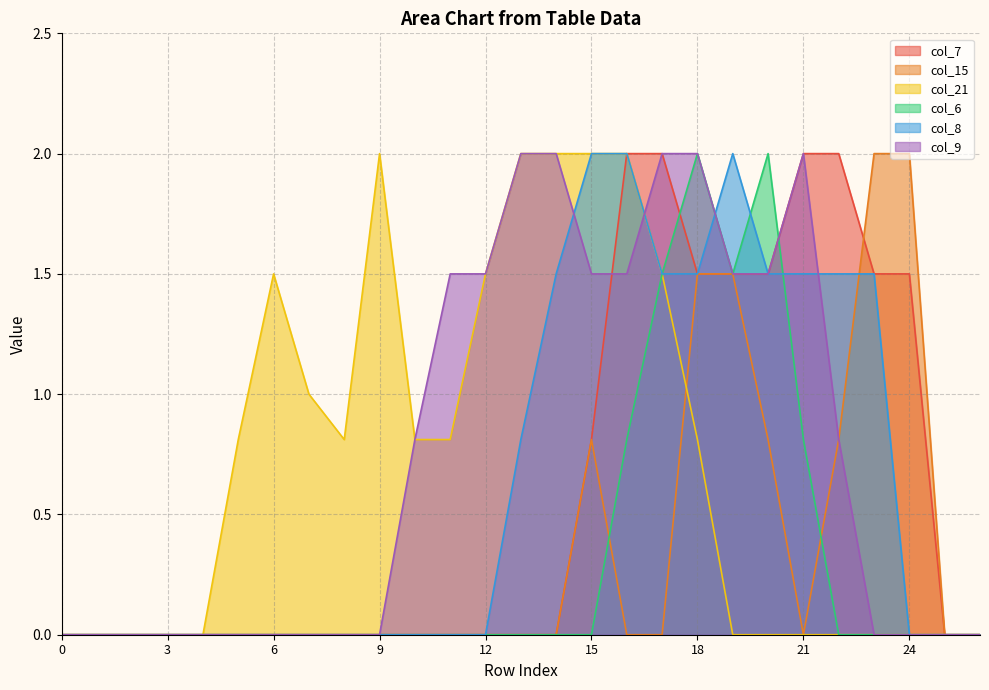

Between 1 and 19, which series saw the biggest shift?

col_8